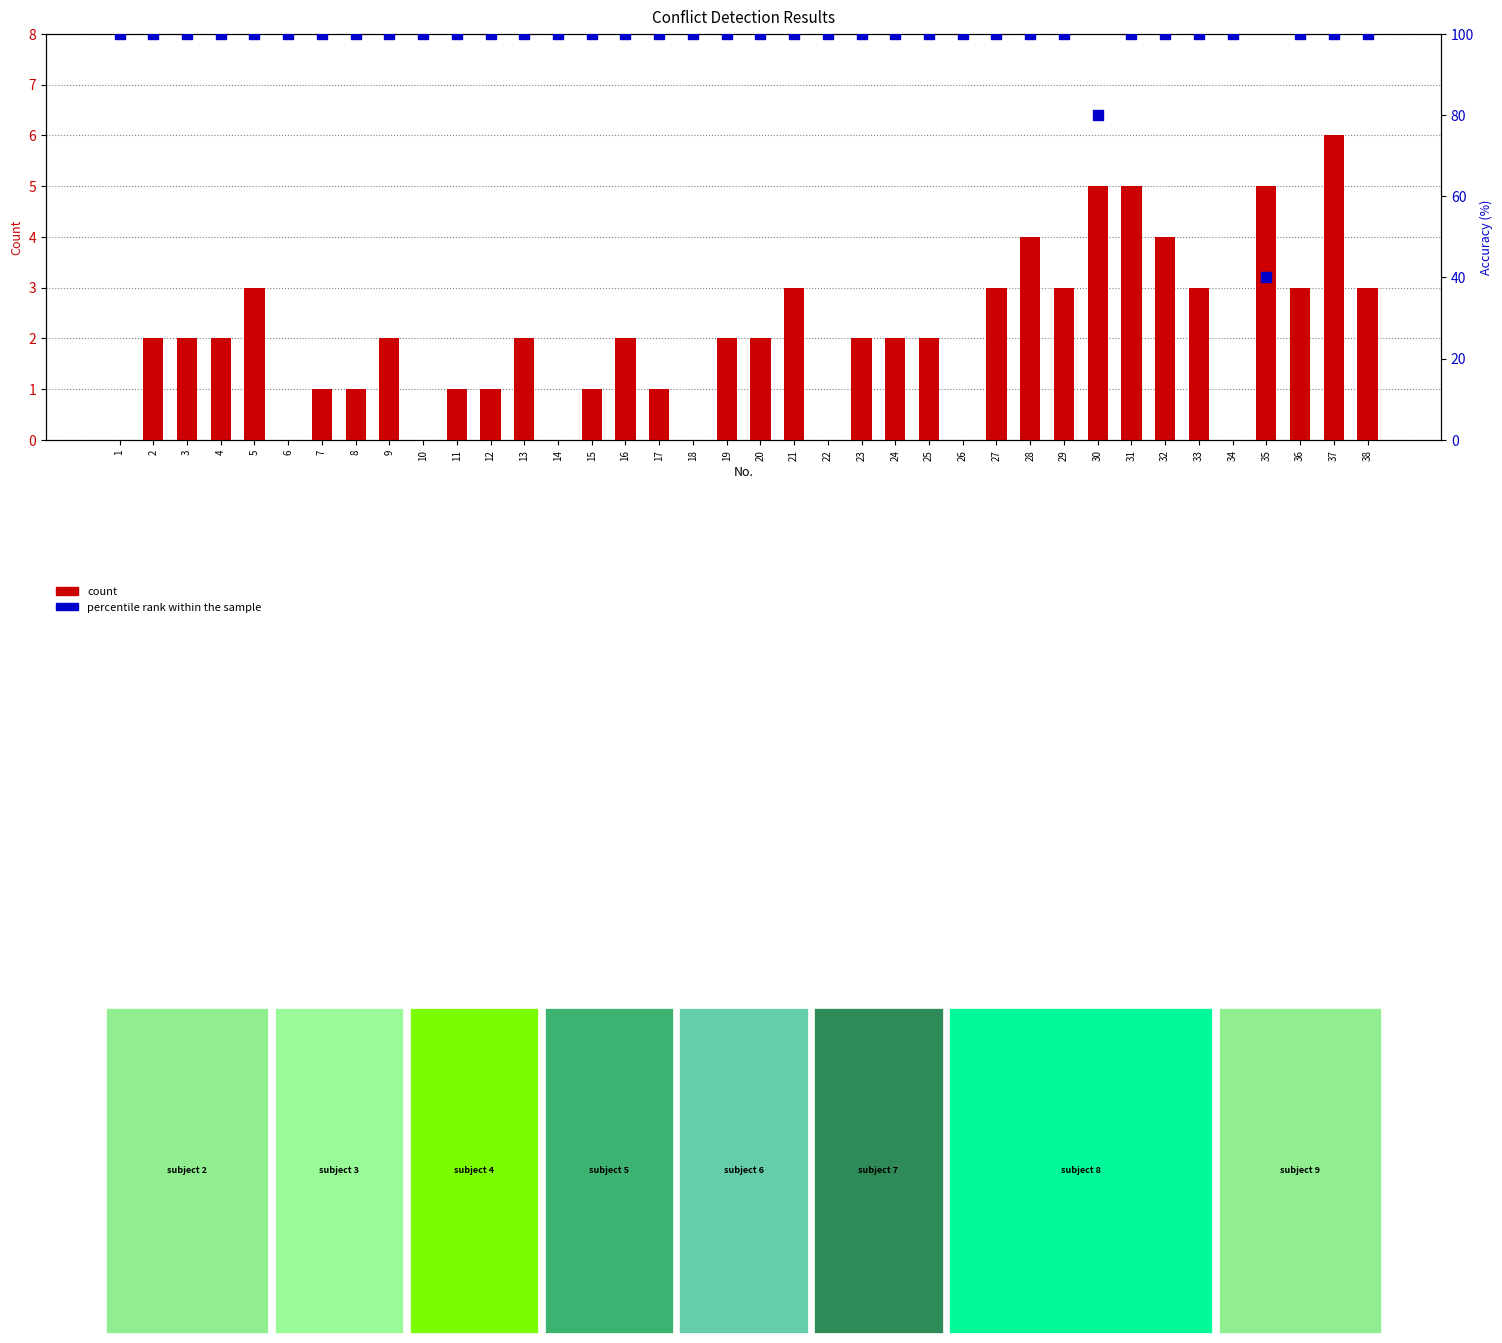

What are all the series names shown in the legend?

count, percentile rank within the sample